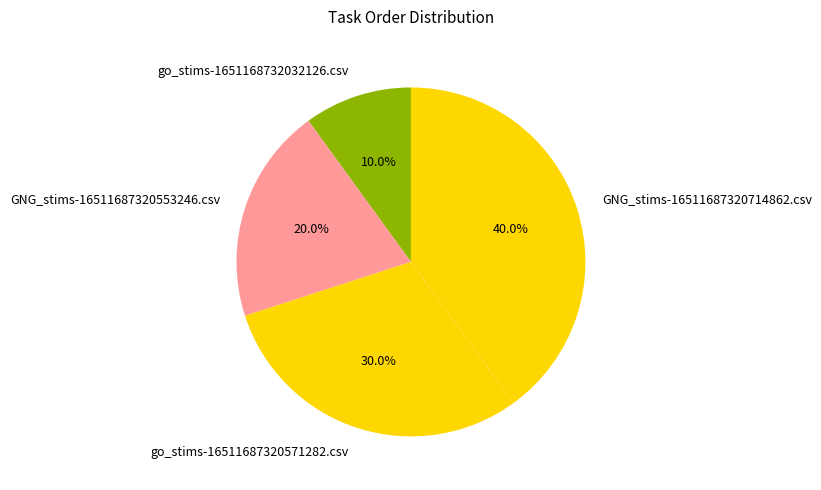

The GNG_stims-16511687320553246.csv slice represents 30% of the pie. True or false?

False